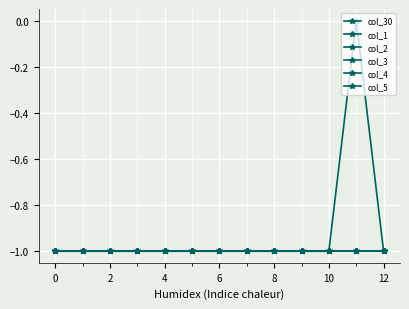

Is this an area chart (filled region under the line)?

No